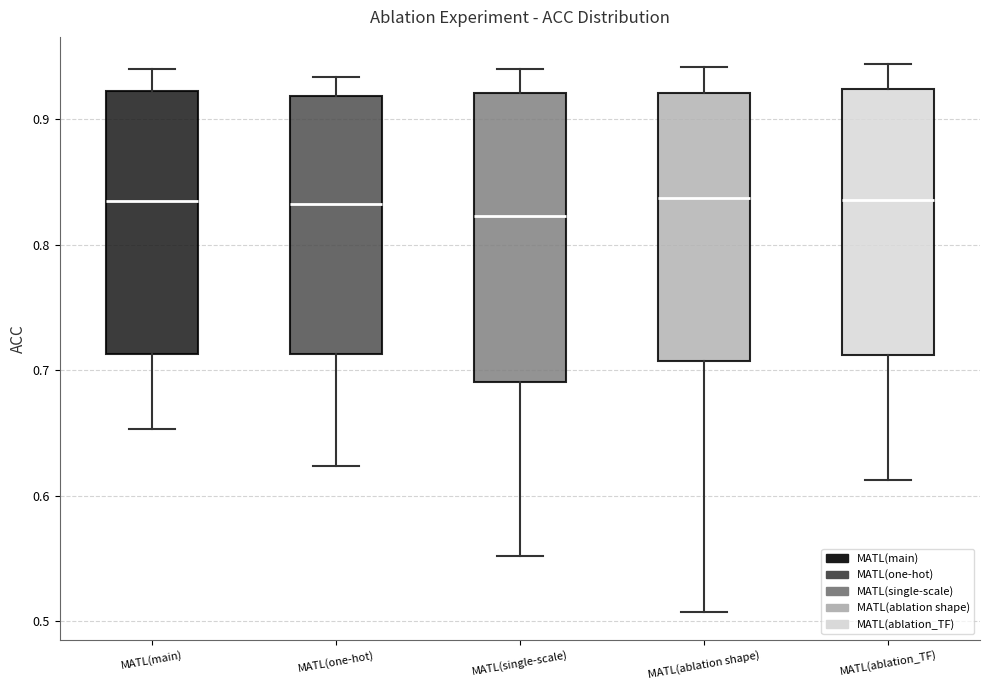

Reading left to right, transcribe this box plot: for each box, give where its median line is, the range the box spans, and where its two whiskers end, as read against the y-axis. The values are not printed on the chart, so give them approximately, as read against the axis.

MATL(main): median 0.84, box 0.71 to 0.92, whiskers 0.65 to 0.94
MATL(one-hot): median 0.83, box 0.71 to 0.92, whiskers 0.62 to 0.93
MATL(single-scale): median 0.82, box 0.69 to 0.92, whiskers 0.55 to 0.94
MATL(ablation shape): median 0.84, box 0.71 to 0.92, whiskers 0.51 to 0.94
MATL(ablation_TF): median 0.84, box 0.71 to 0.92, whiskers 0.61 to 0.94